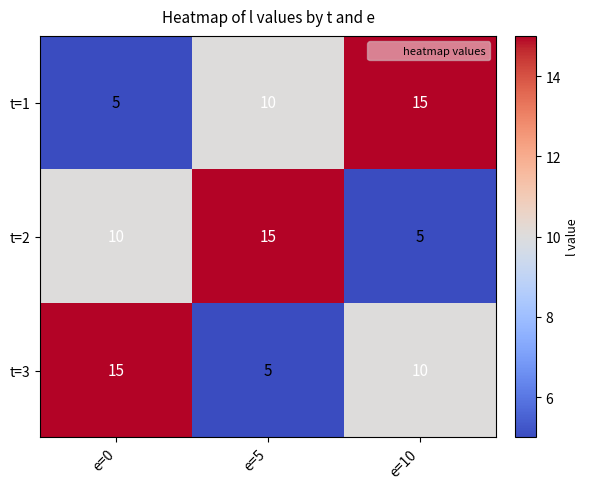

Reading left to right, list all the values displayed in this chart.

t=1: 5	10	15
t=2: 10	15	5
t=3: 15	5	10